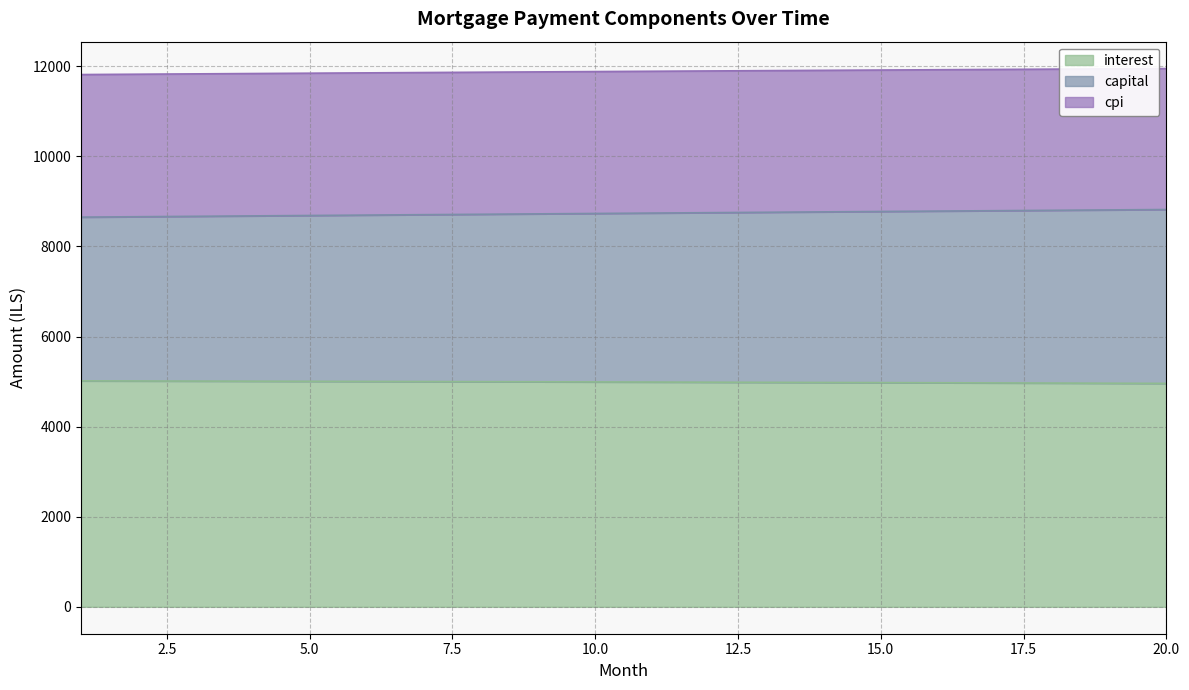

How many lines are shown in the chart?

3